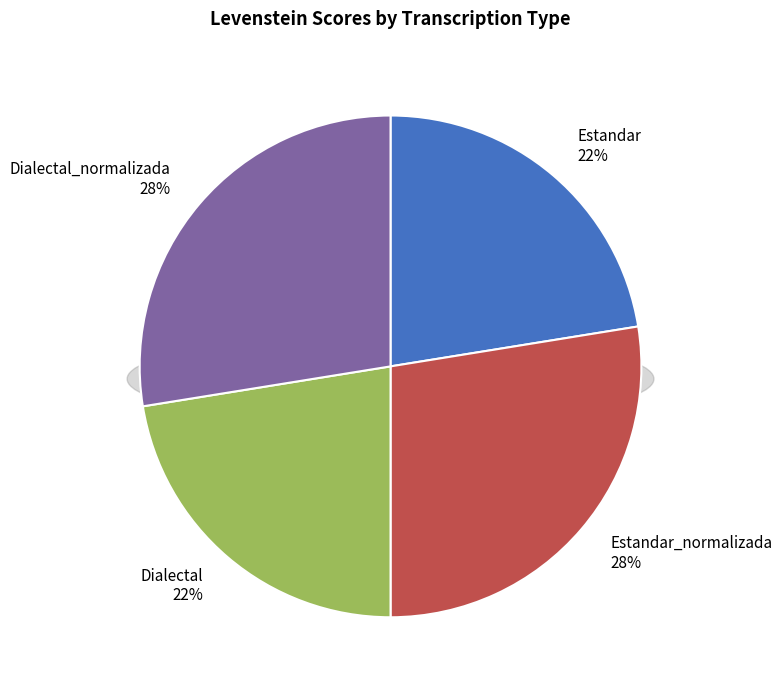

How many slices are in this pie chart?

4